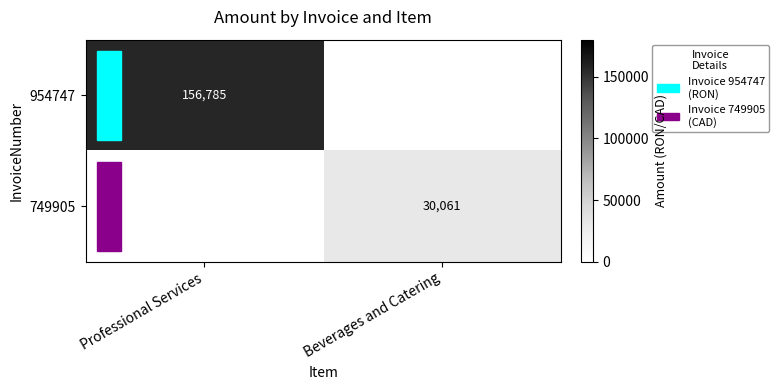

True or false: 749905 has a value of 43430 at Beverages and Catering.

False